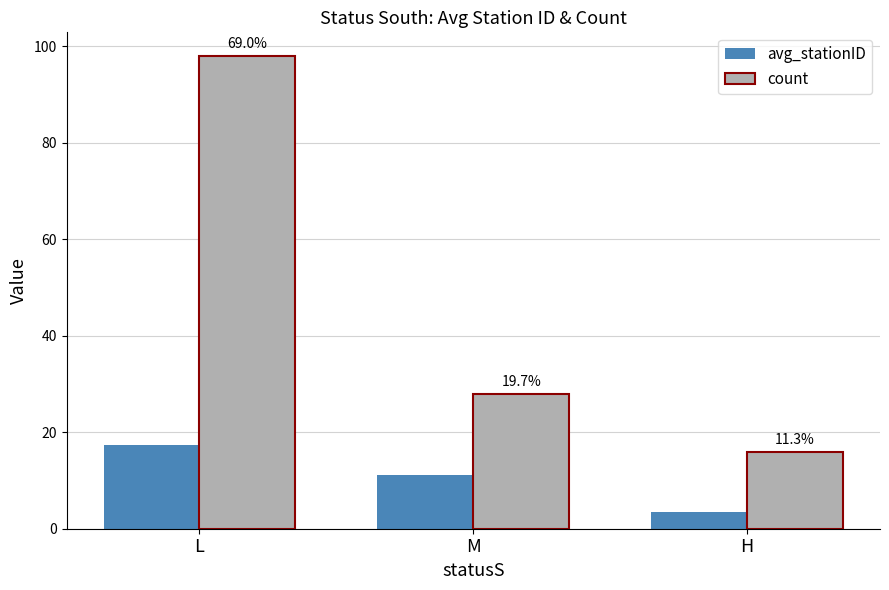

How many count values are between 16 and 98?

3